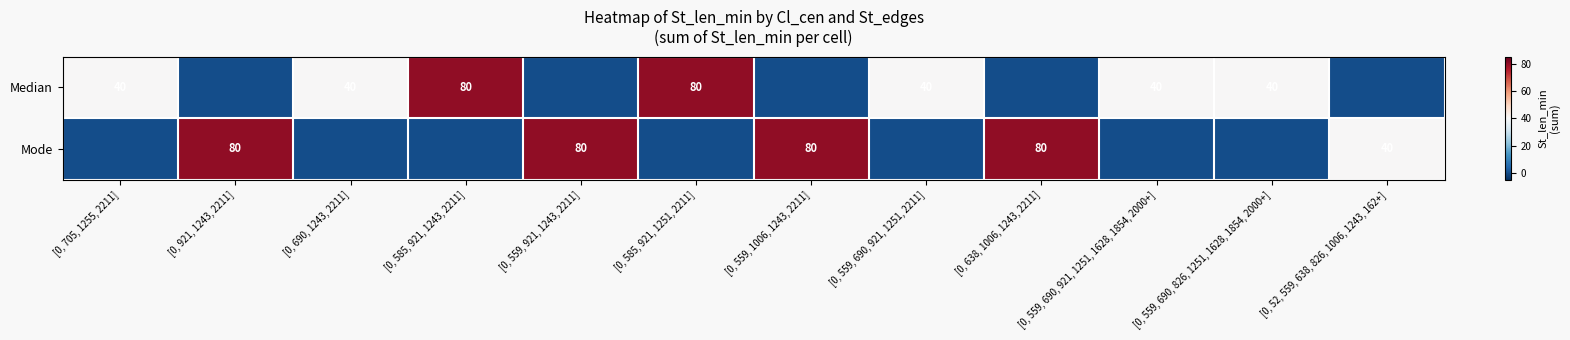

True or false: Median has a value of 18 at [0, 585, 921, 1251, 2211].

False